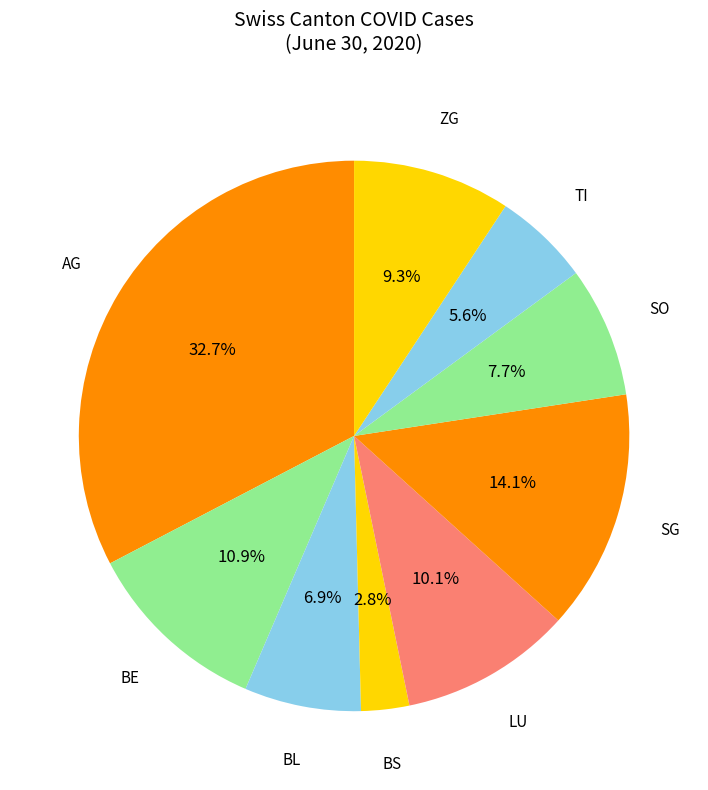

How many slices are in this pie chart?

9